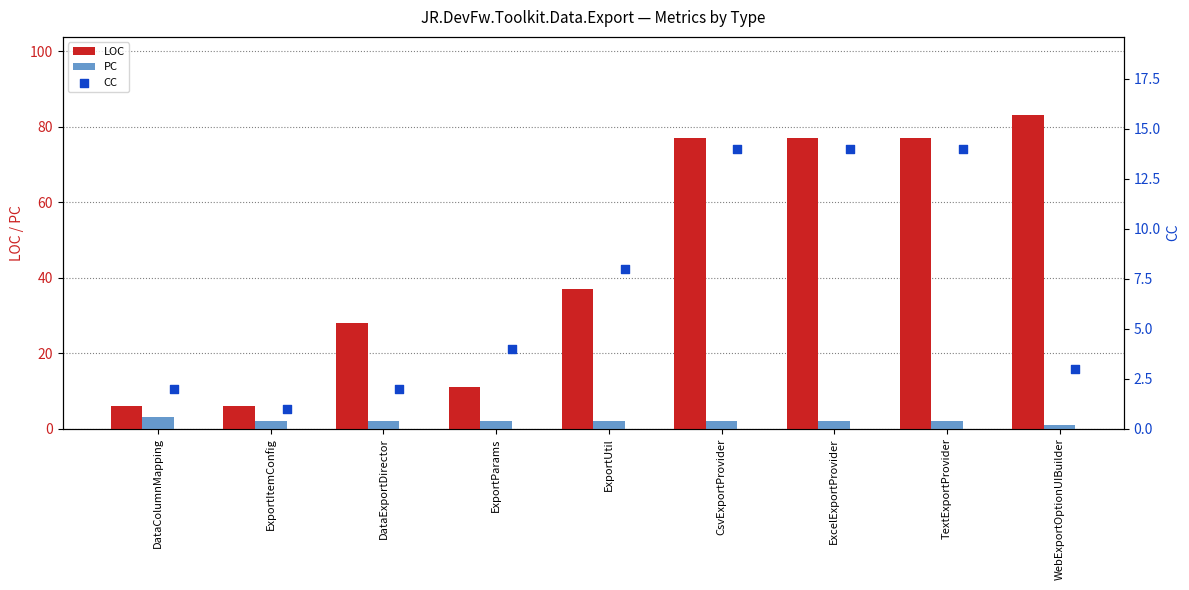

Which series reaches the minimum Y coordinate?

PC